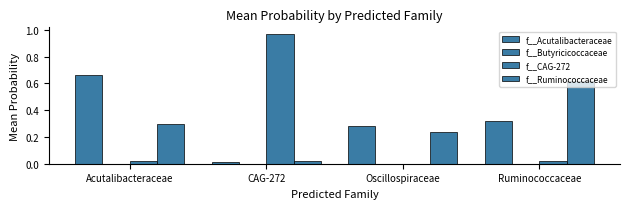

Are the bars grouped side by side (vs. stacked)?

Yes